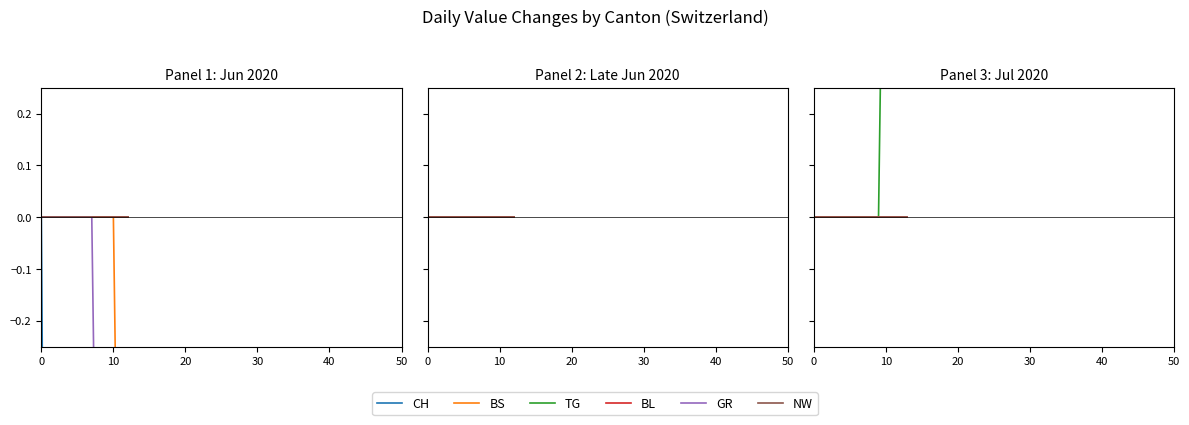

Is it true that GR equals -1 at 10?

True